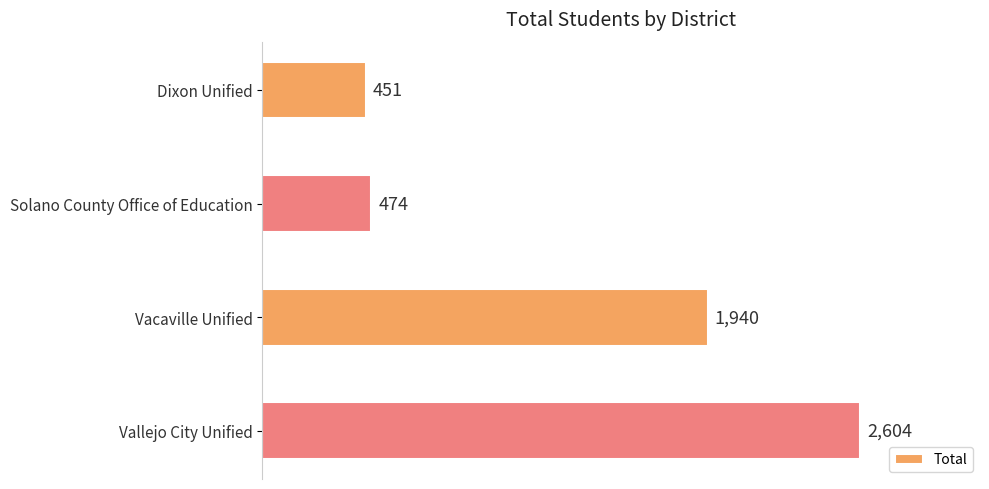

Are the bars grouped side by side (vs. stacked)?

No